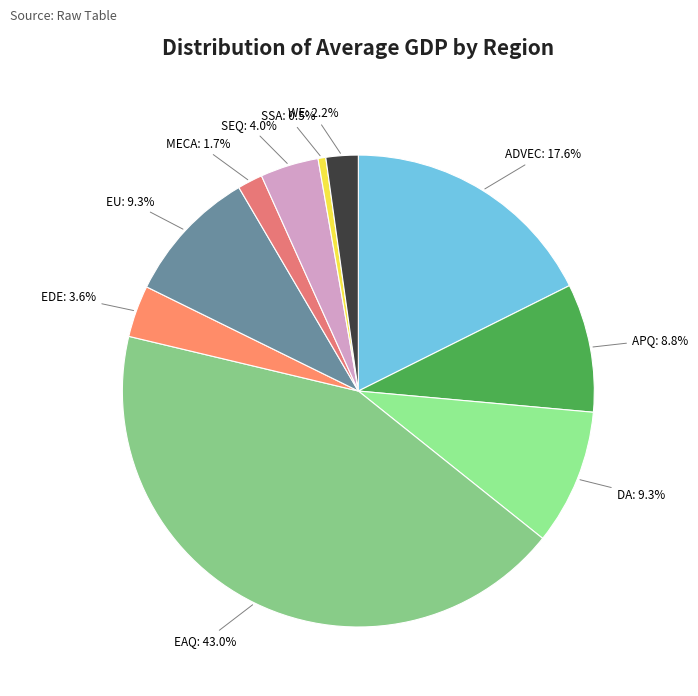

How many slices are in this pie chart?

10